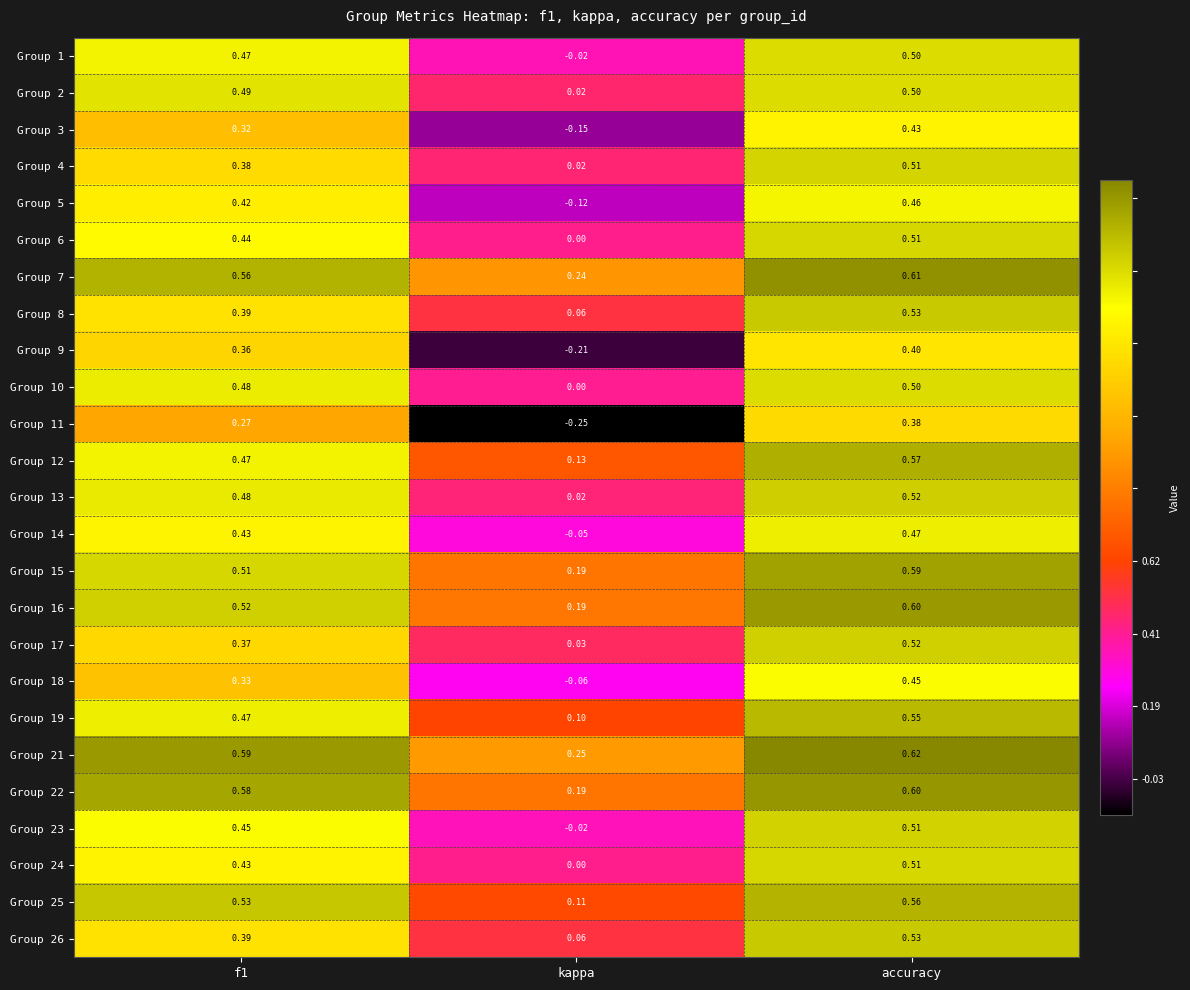

Which label corresponds to the smallest value in the chart?

kappa